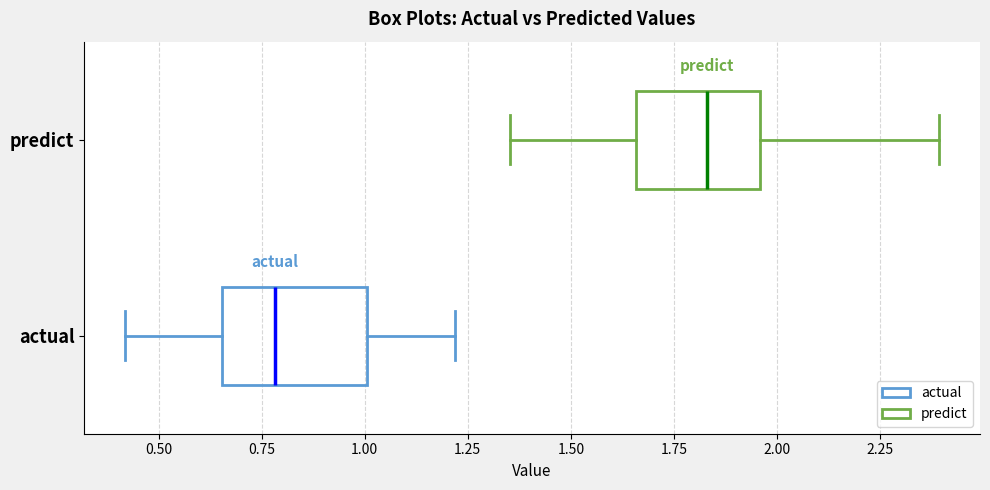

Reading bottom to top, read every box against the x-axis: the position of its median line, the range the box covers, and the ends of its whiskers. The values are not printed on the chart, so give them approximately, as read against the axis.

actual: median 0.80, box 0.65 to 1.00, whiskers 0.40 to 1.20
predict: median 1.85, box 1.65 to 1.95, whiskers 1.35 to 2.40